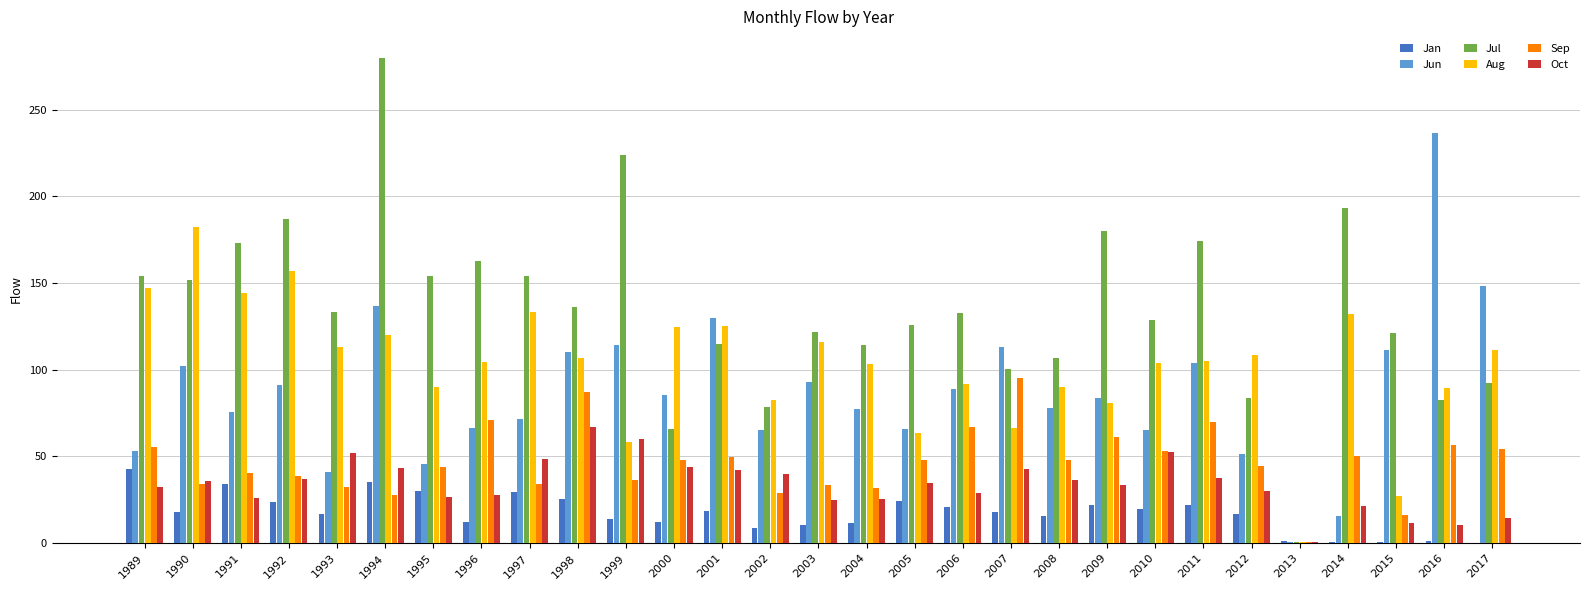

Which category has the highest value in the Aug series?

1990